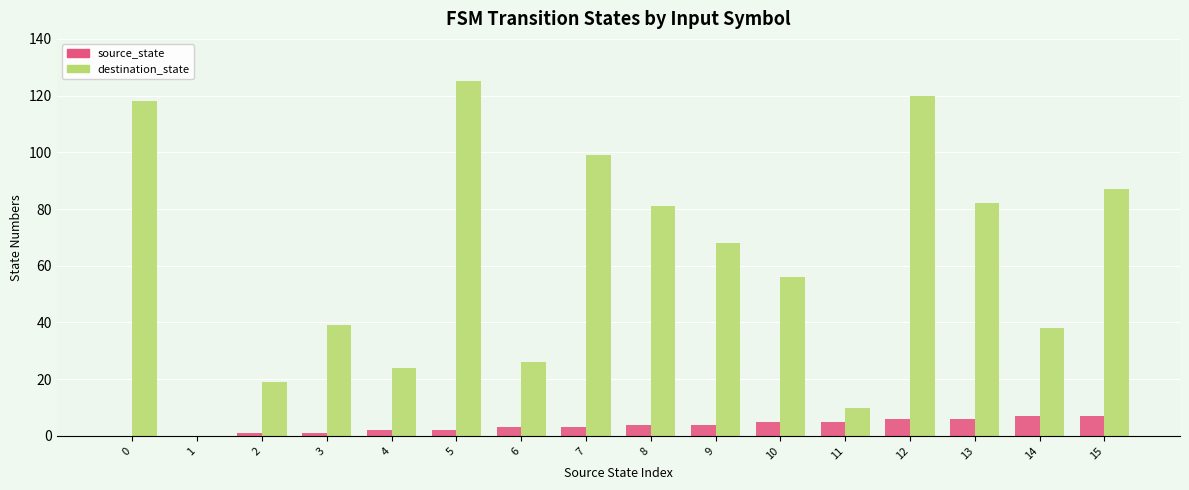

How many groups of bars are there?

16